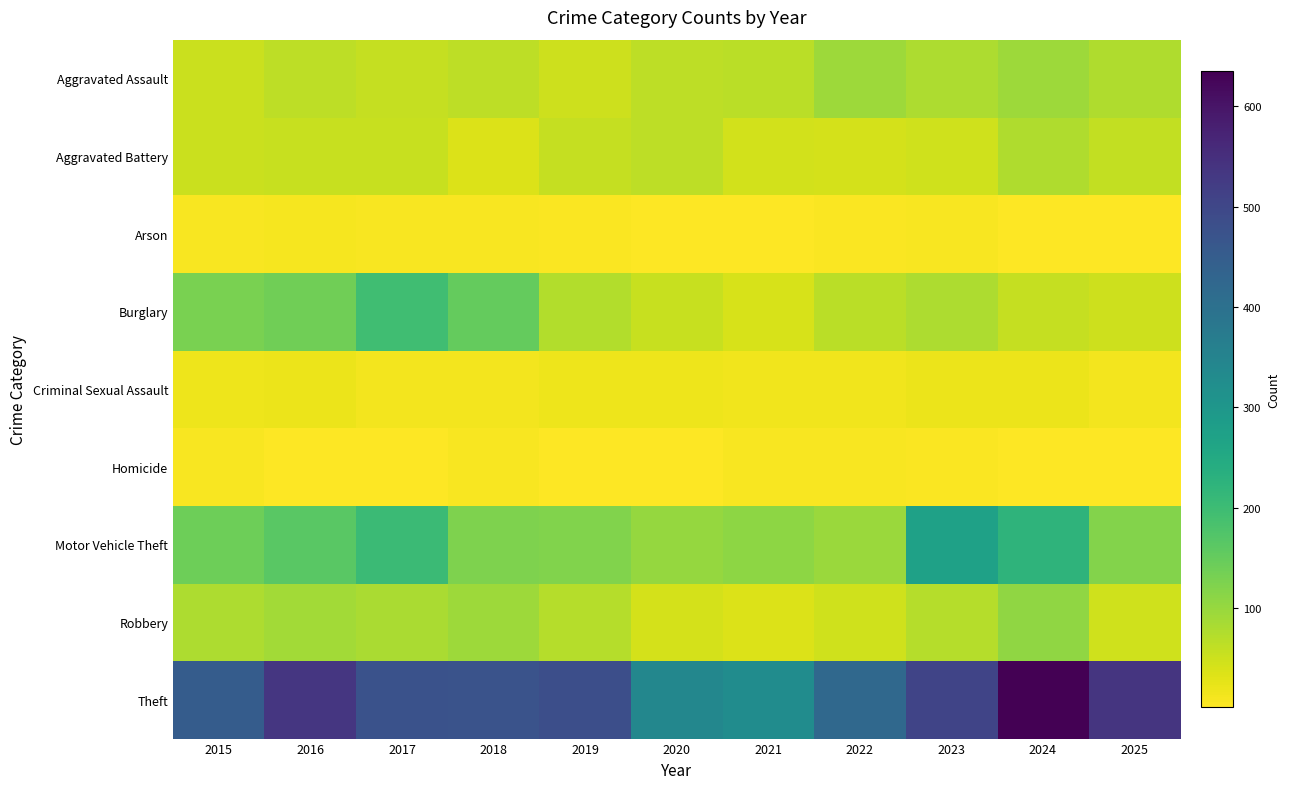

Which series has the largest range (max minus min)?

Theft